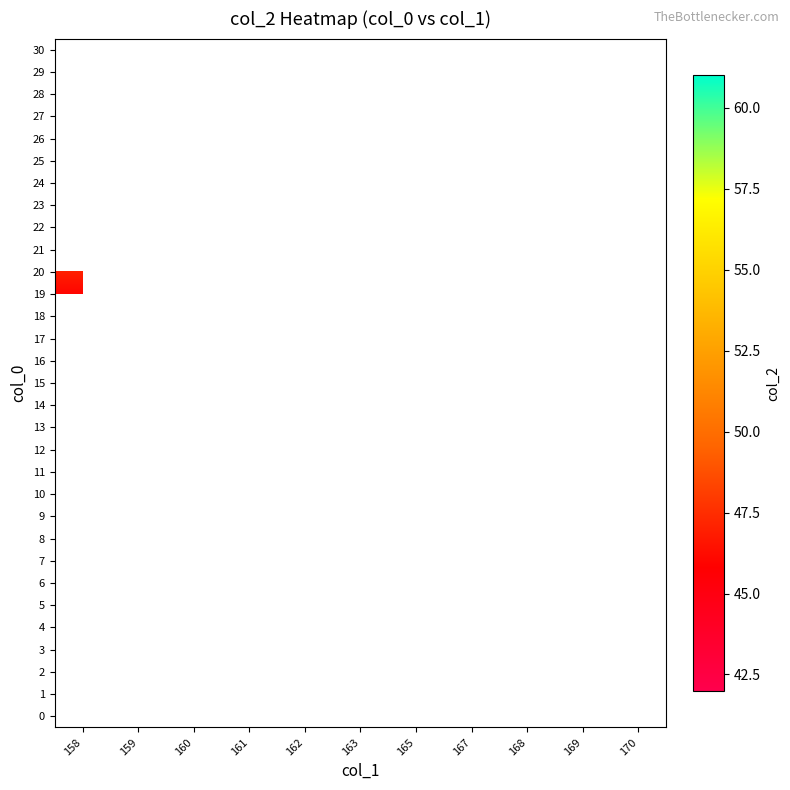

Is the value of 28 at 162 greater than the value of 18 at 161?

No